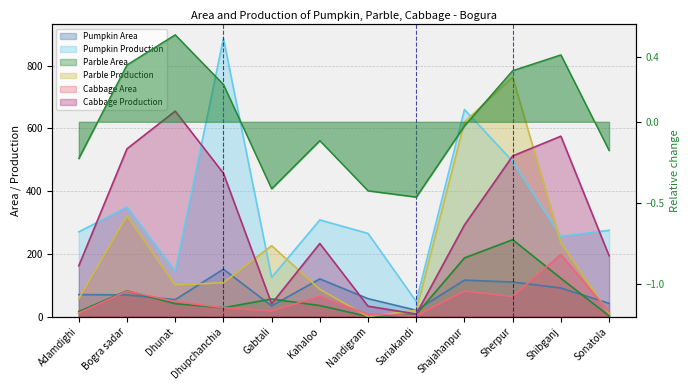

Reading left to right, extract all data points from this chart.

Pumpkin Area: 70	69	54	151	34	120	57	20	116	110	91	42
Pumpkin Production: 270	349	144	887	125	308	265	48	660	495	256	275
Parble Area: 16	82	41	28	56	35	0	7	187	245	122	2
Parble Production: 57	321	100	108	226	87	0	20	620	764	235	10
Cabbage Area: 11	81	48	28	18	64	7	3	81	64	198	15
Cabbage Production: 162	535	655	457	41	233	33	8	292	512	575	194